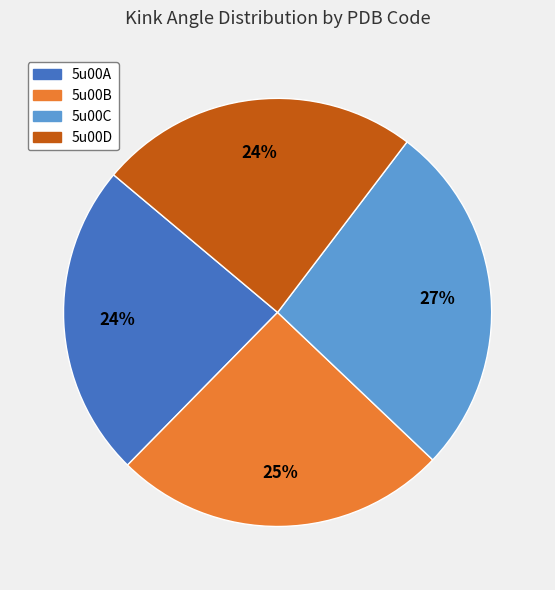

To the nearest percent, what portion does 5u00D represent?

24%